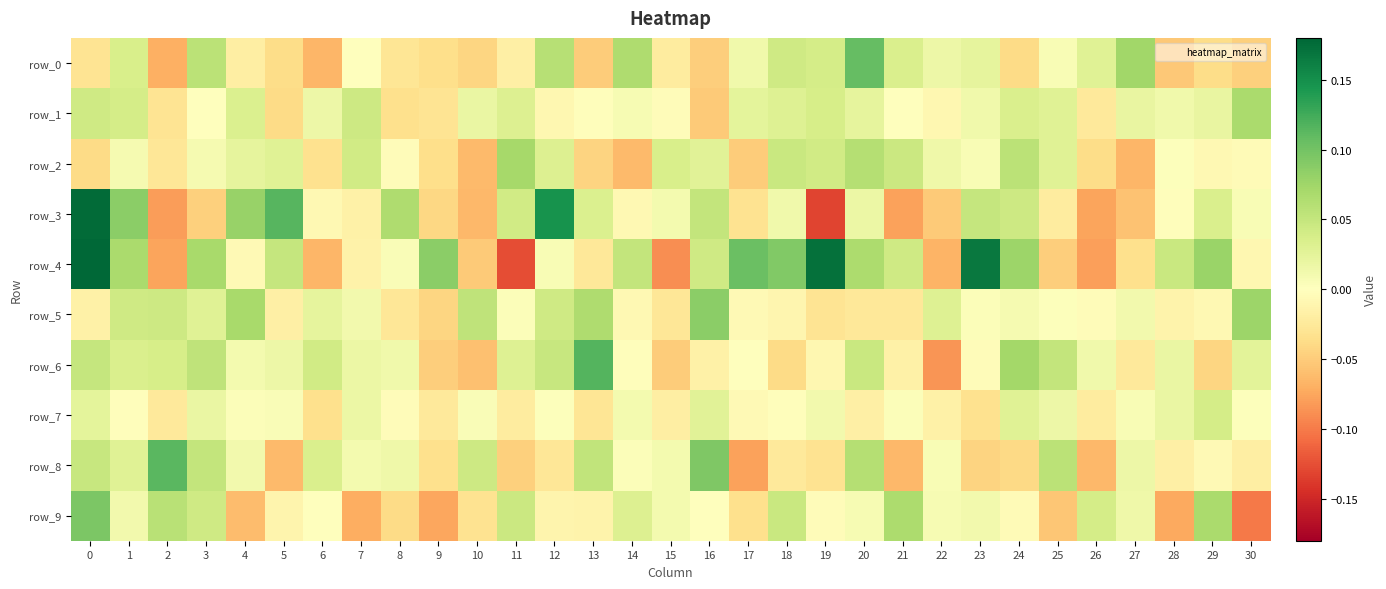

Which series has the largest range (max minus min)?

row_3